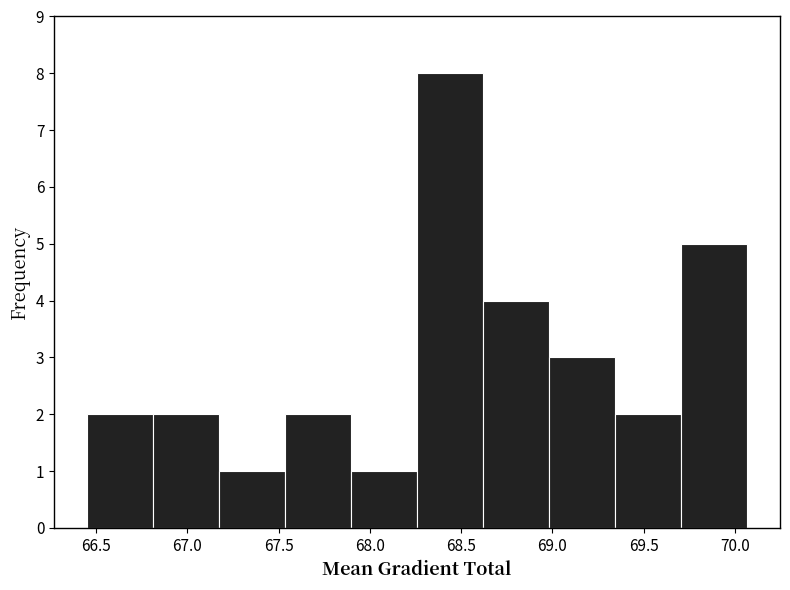

Reading left to right, list every bar in this chart as the range it spans on the x-axis followed by its height. Neither the bar edges nor the heights are printed on the chart, so give them approximately, as read against the axes.

66.45 to 66.80: 2
66.80 to 67.15: 2
67.15 to 67.55: 1
67.55 to 67.90: 2
67.90 to 68.25: 1
68.25 to 68.60: 8
68.60 to 69.00: 4
69.00 to 69.35: 3
69.35 to 69.70: 2
69.70 to 70.05: 5